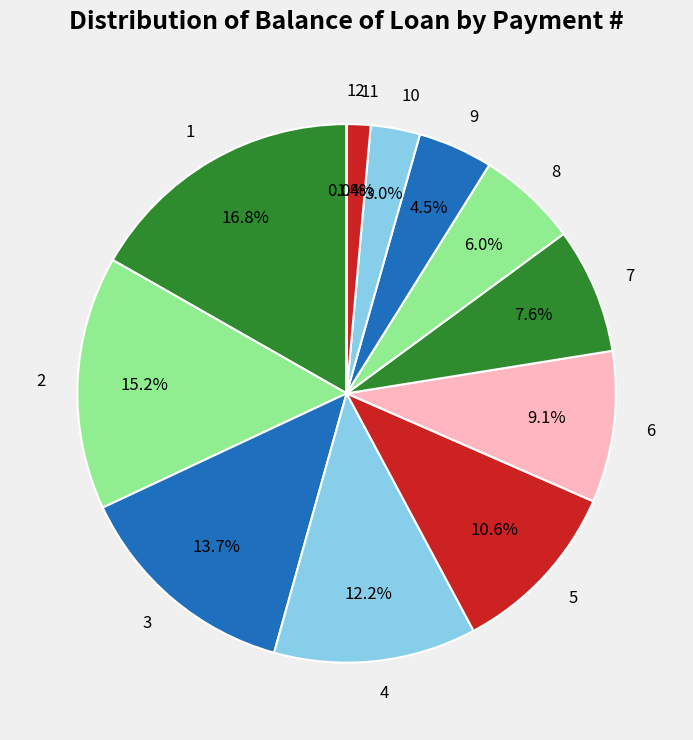

To the nearest percent, what percentage of the pie is 2?

15%